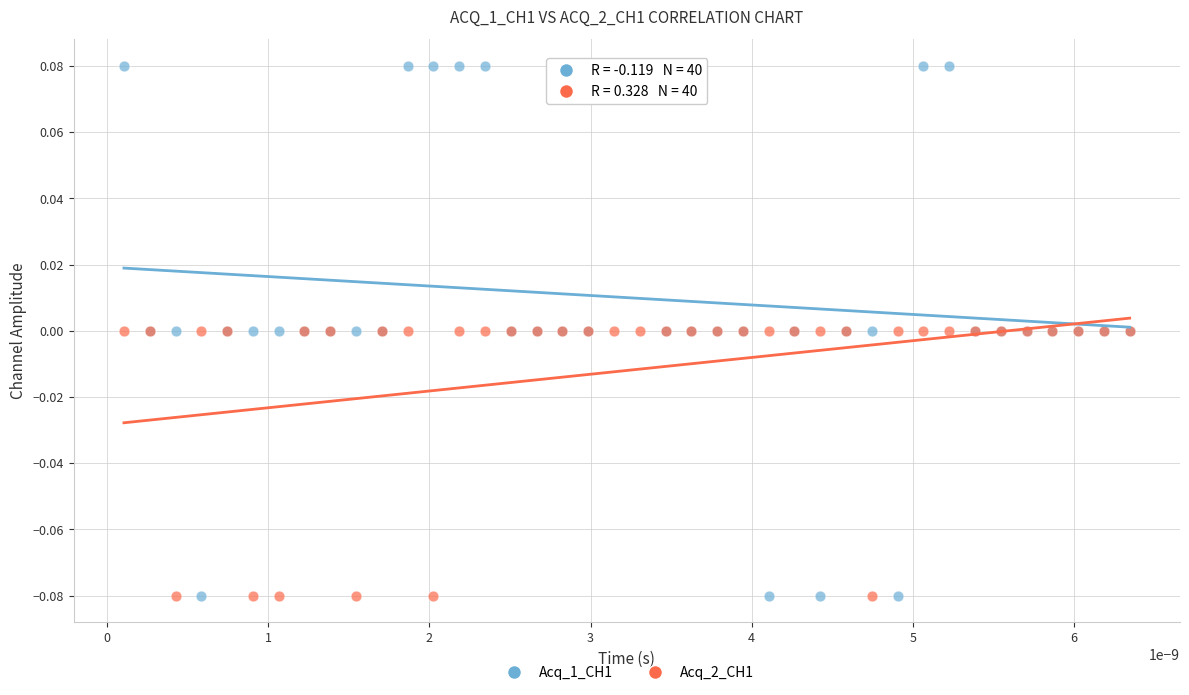

Which series has the widest spread of Y values?

Acq_1_CH1